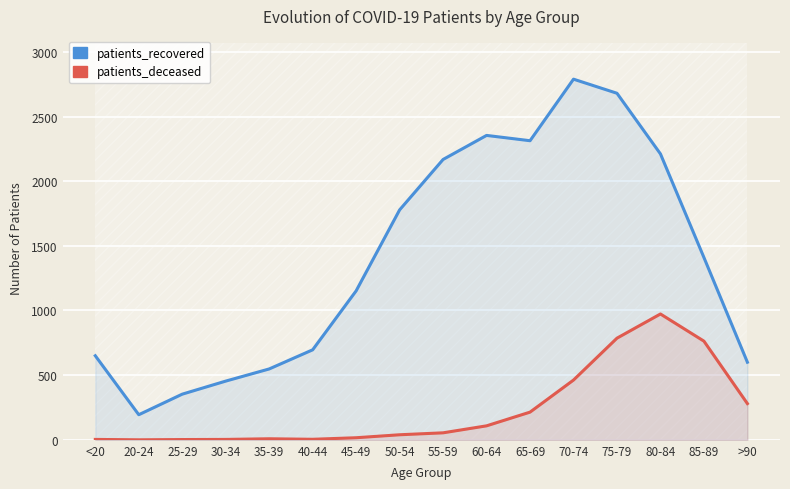

What are all the series names shown in the legend?

patients_recovered, patients_deceased